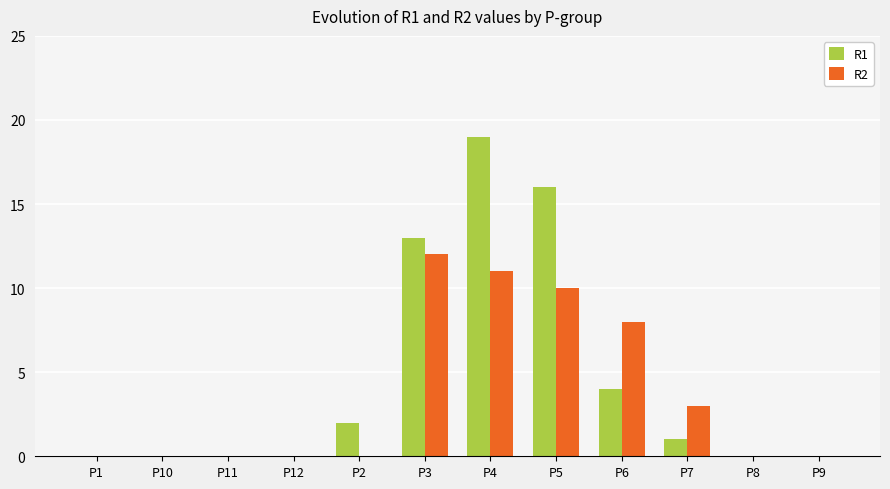

Reading right to left, transcribe all the data shown in this chart.

R1: P9=0	P8=0	P7=1	P6=4	P5=16	P4=19	P3=13	P2=2	P12=0	P11=0	P10=0	P1=0
R2: P9=0	P8=0	P7=3	P6=8	P5=10	P4=11	P3=12	P2=0	P12=0	P11=0	P10=0	P1=0